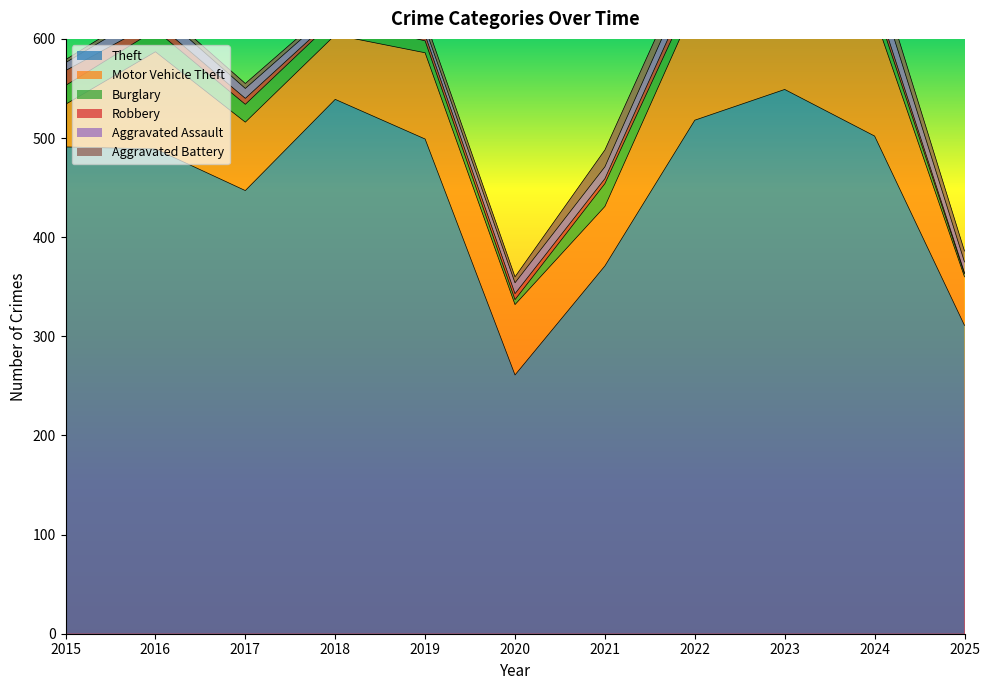

At which category is the sum across all series the highest?

2023